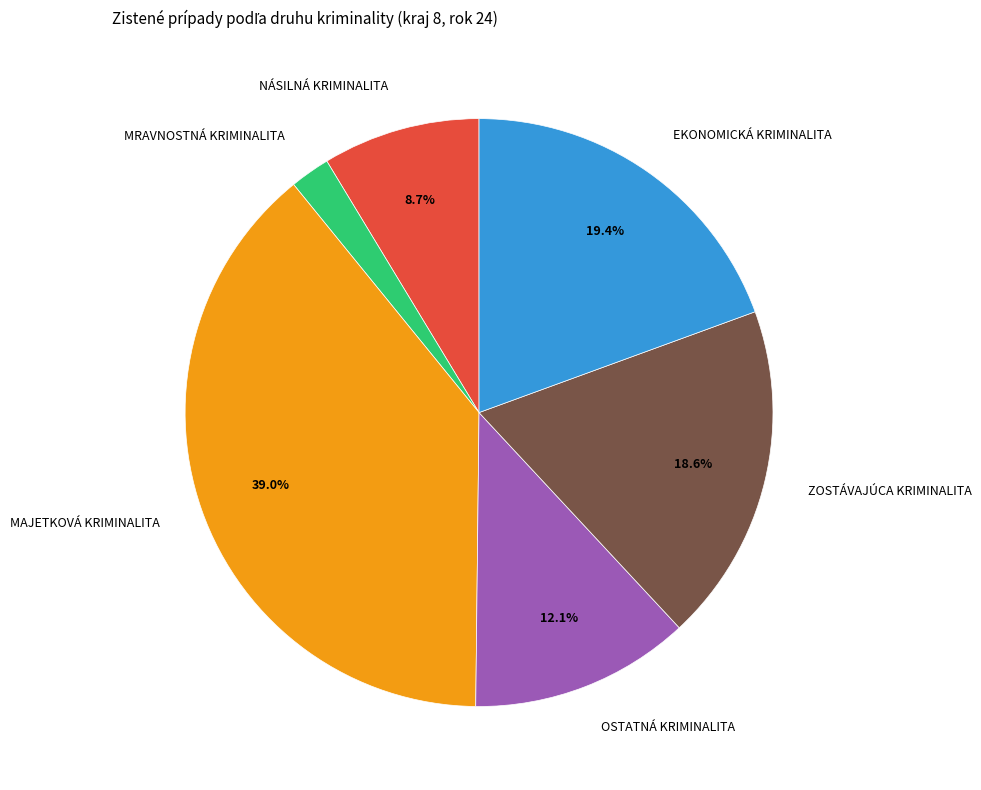

To the nearest percent, what is the difference between the EKONOMICKÁ KRIMINALITA and NÁSILNÁ KRIMINALITA slice percentages?

11%